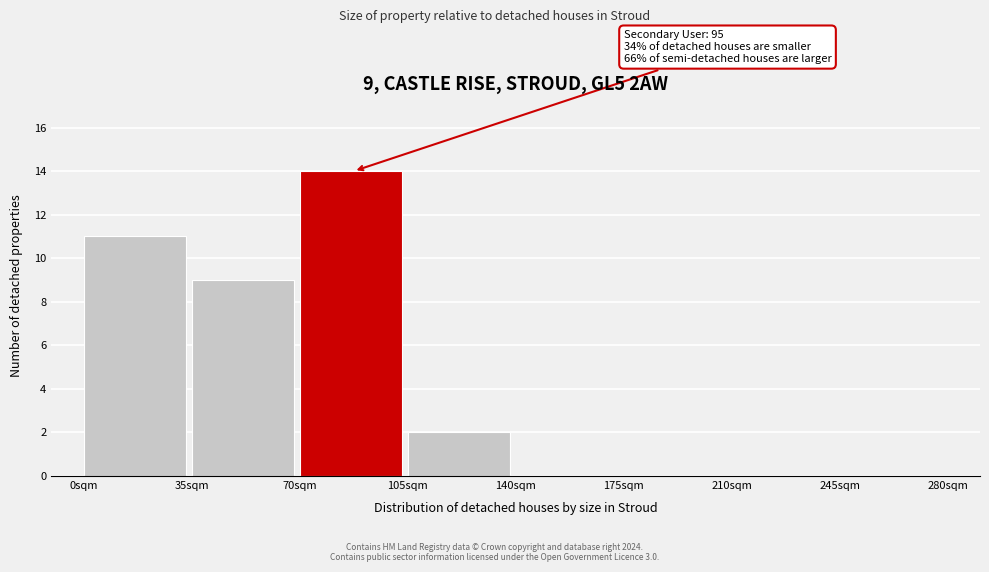

Which range on the x-axis has the tallest bar?

70 to 105